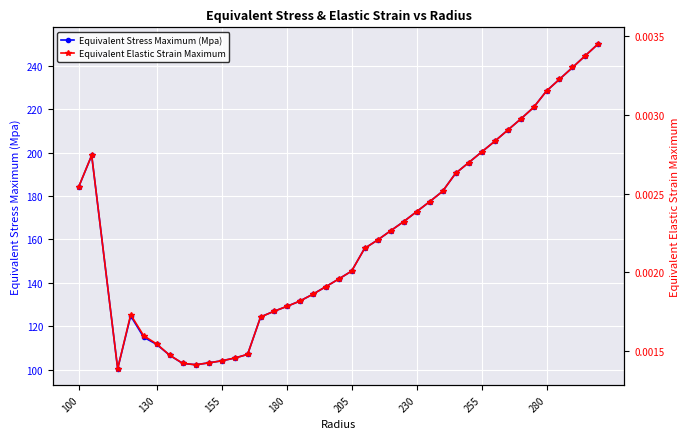

What is the highest value of the Equivalent Stress Maximum (Mpa) series?

250.1